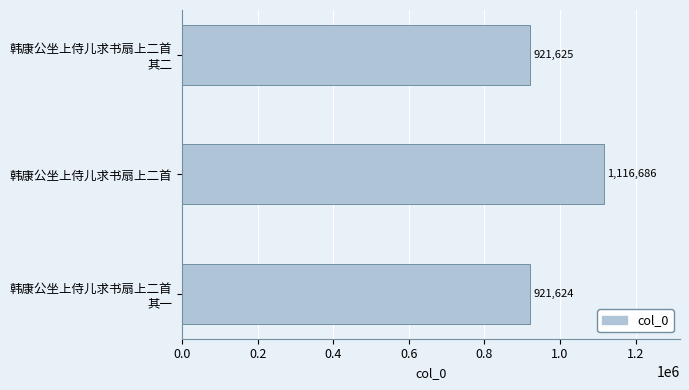

The value at 韩康公坐上侍儿求书扇上二首 其一 is 1552853. True or false?

False